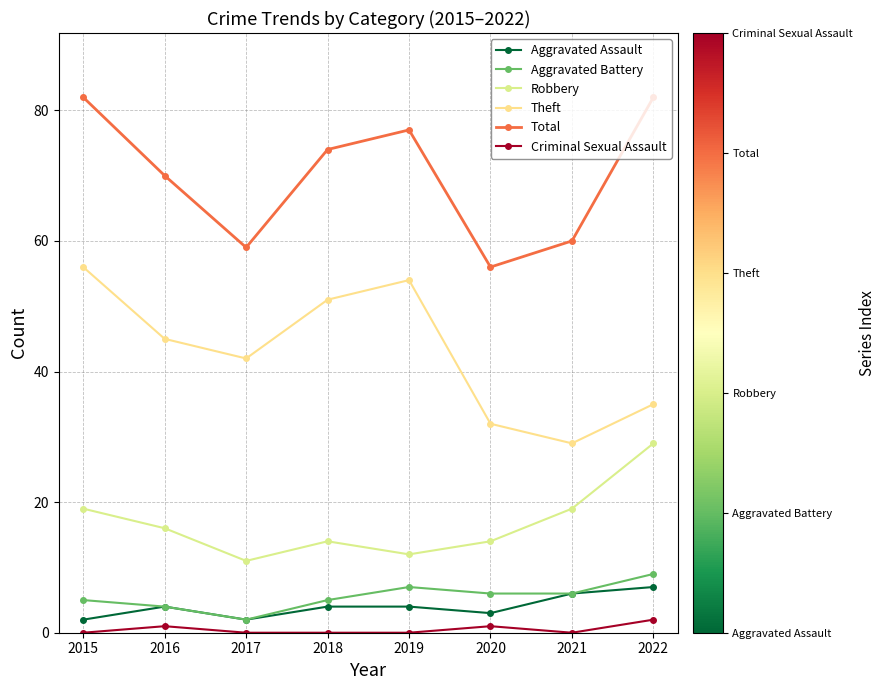

What is the difference between the maximum and second lowest values in the Aggravated Assault series?

5